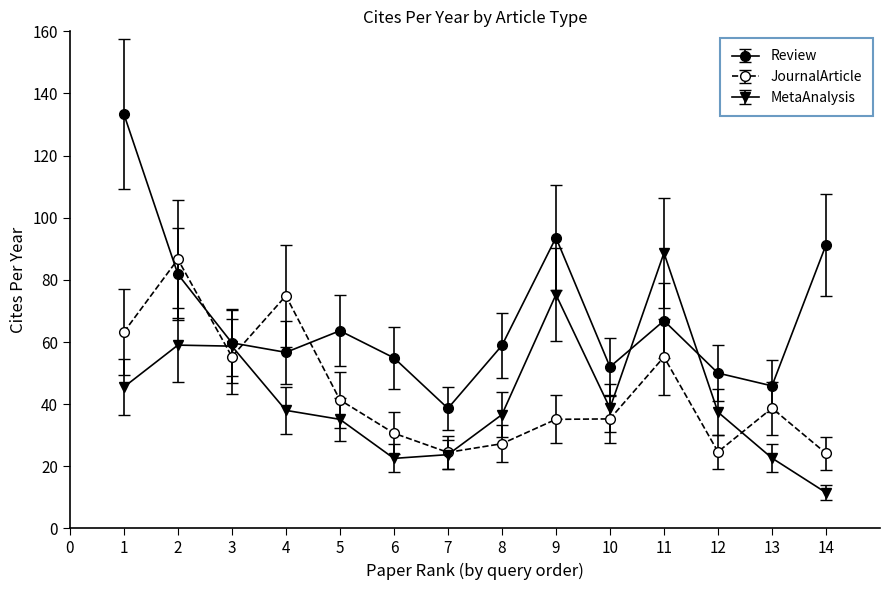

What is the smallest value displayed?

11.5